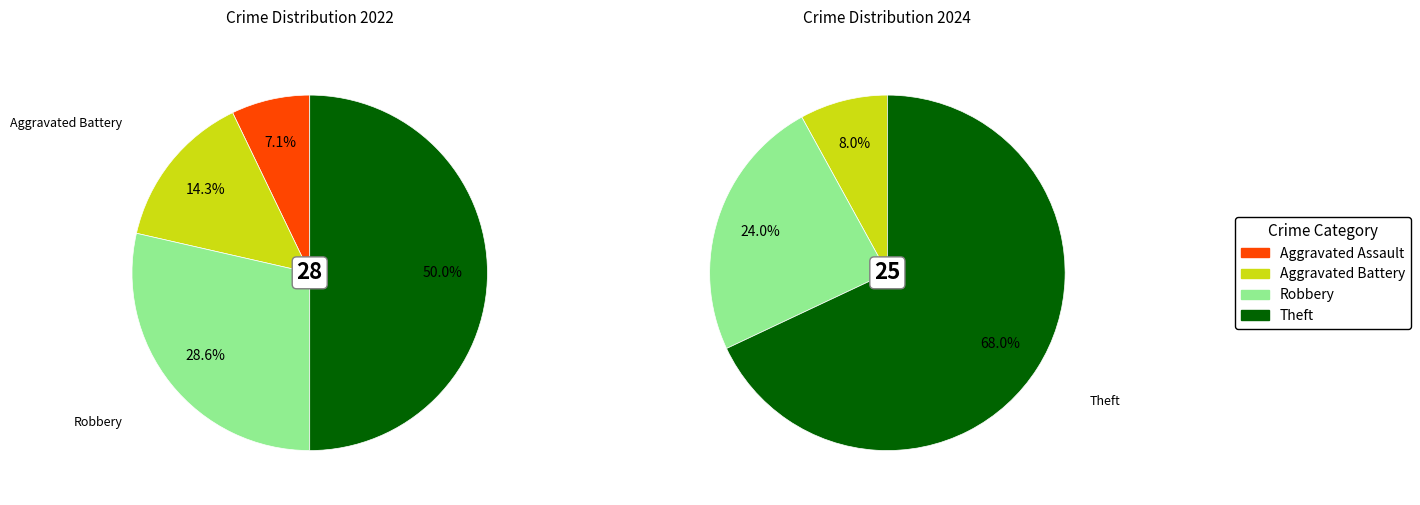

What percentage is NOT represented by values_2024?

85.7%